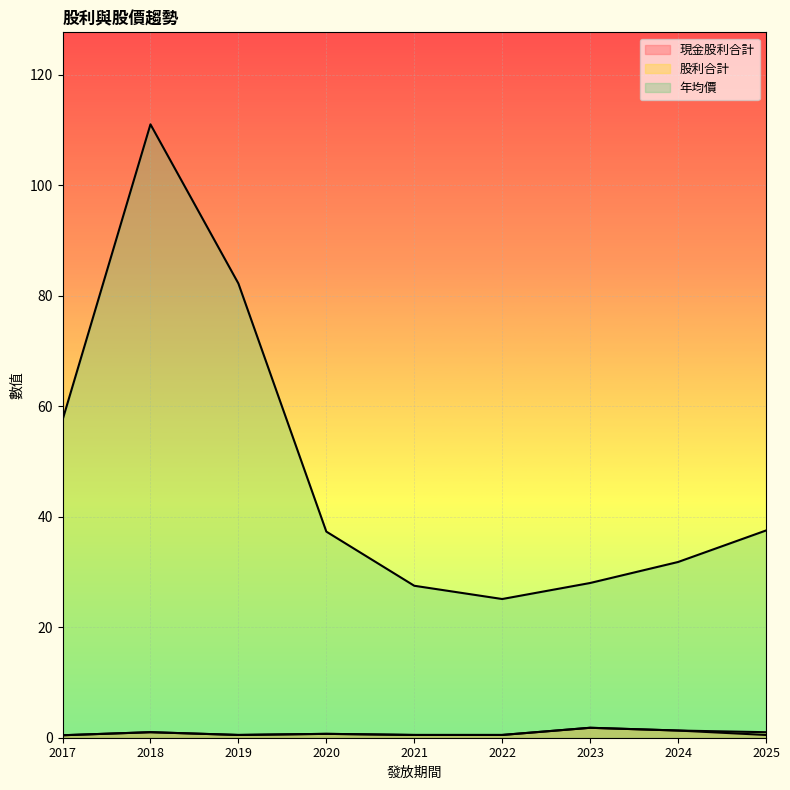

True or false: 現金股利合計 and 年均價 intersect in this chart.

False